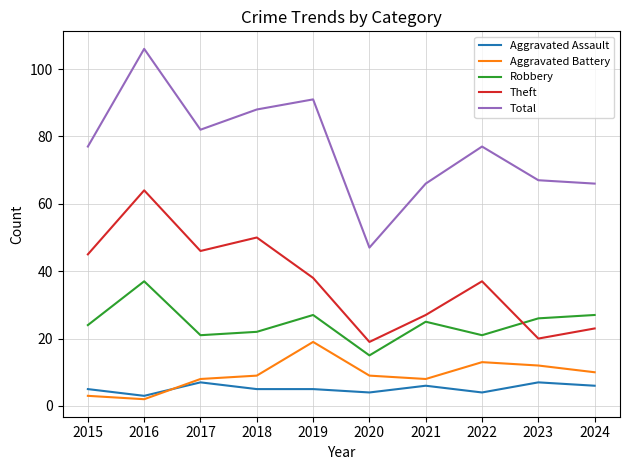

True or false: Robbery has more than 0 points higher than both neighbors.

True